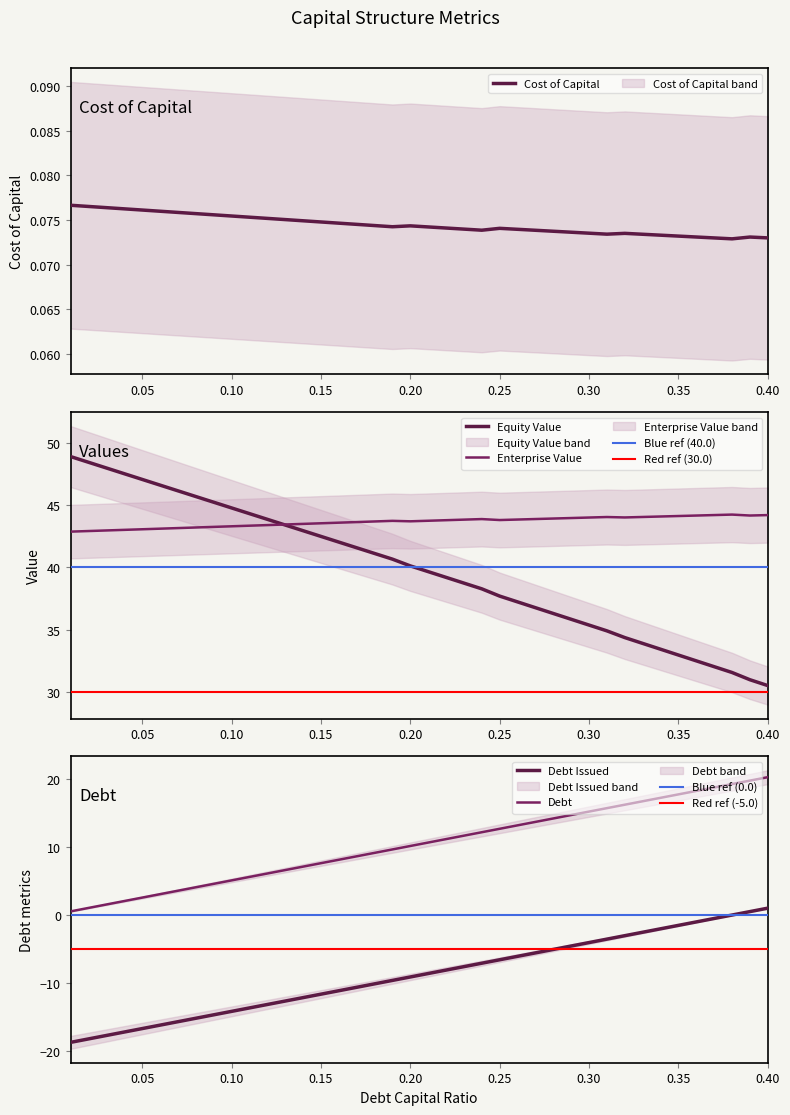

How many values in the debt_capital series exceed -8?

18